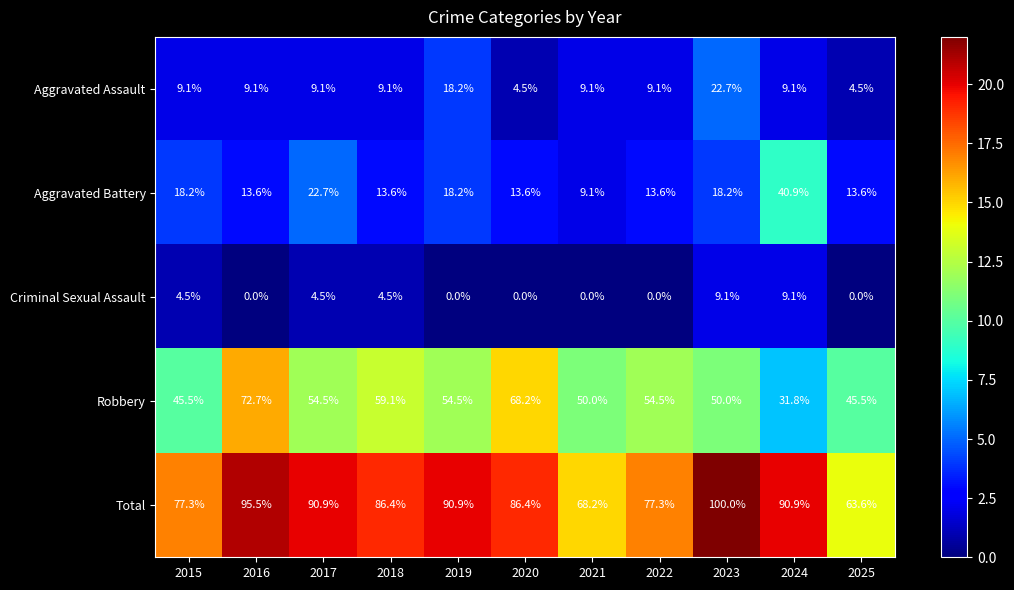

What is the difference between the Aggravated Assault values at 2016 and 2019?

9.1